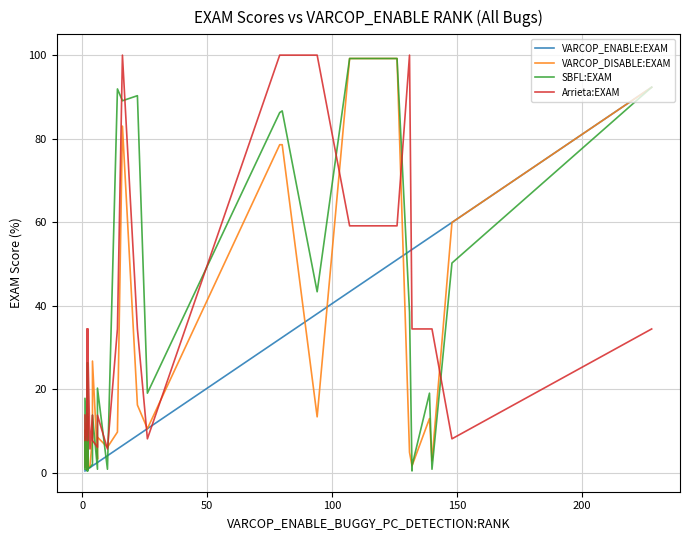

Rank the series by their average value, from lowest to highest.

VARCOP_ENABLE:EXAM, VARCOP_DISABLE:EXAM, SBFL:EXAM, Arrieta:EXAM